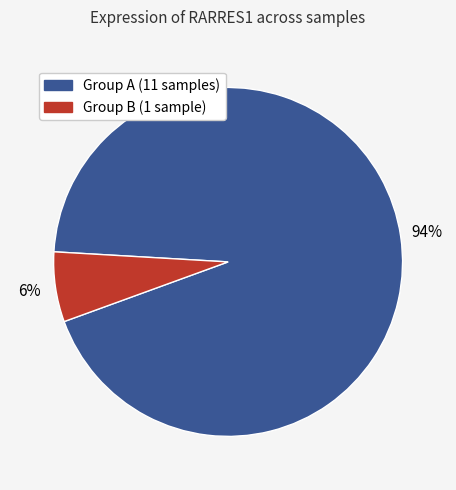

To the nearest percent, what is the average slice percentage?

50%